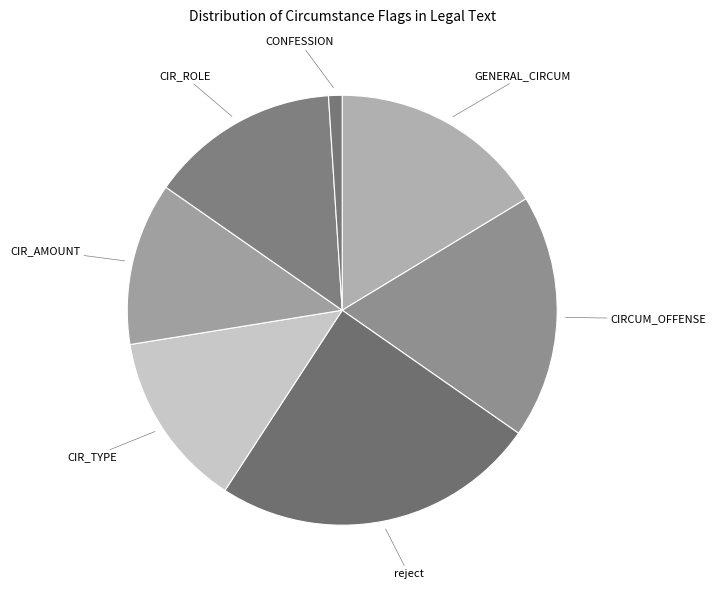

What is the ratio of the value at CIR_AMOUNT to the value at CONFESSION?

12.0